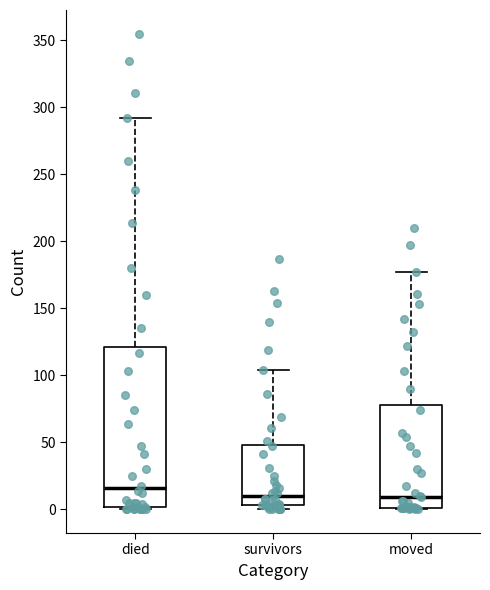

Where is the upper edge of the box for survivors on the y-axis? The values are not printed on the chart, so give them approximately, as read against the axis.

50